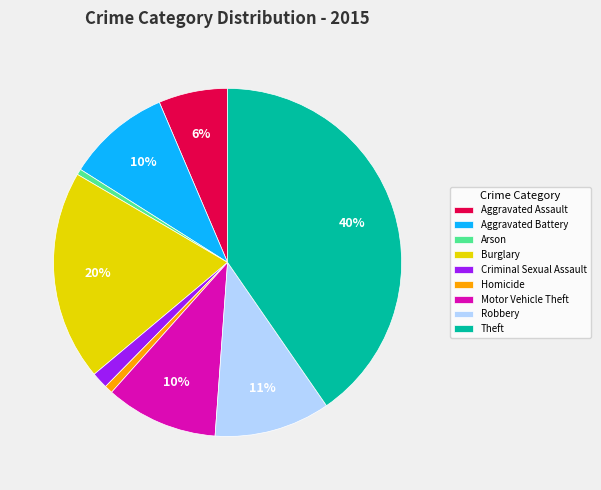

Do Aggravated Battery and Motor Vehicle Theft together represent more than half of the pie?

No